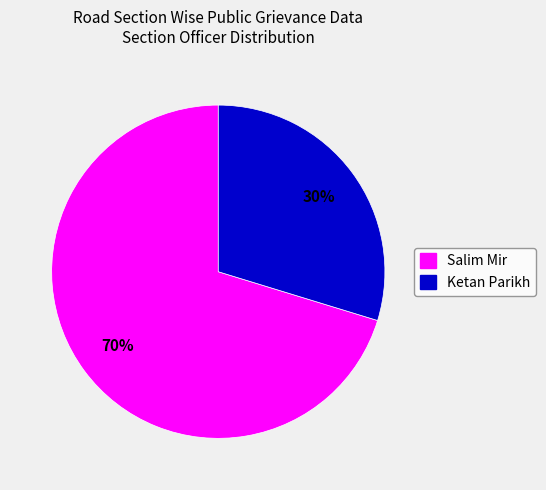

Count the number of slices in the pie.

2